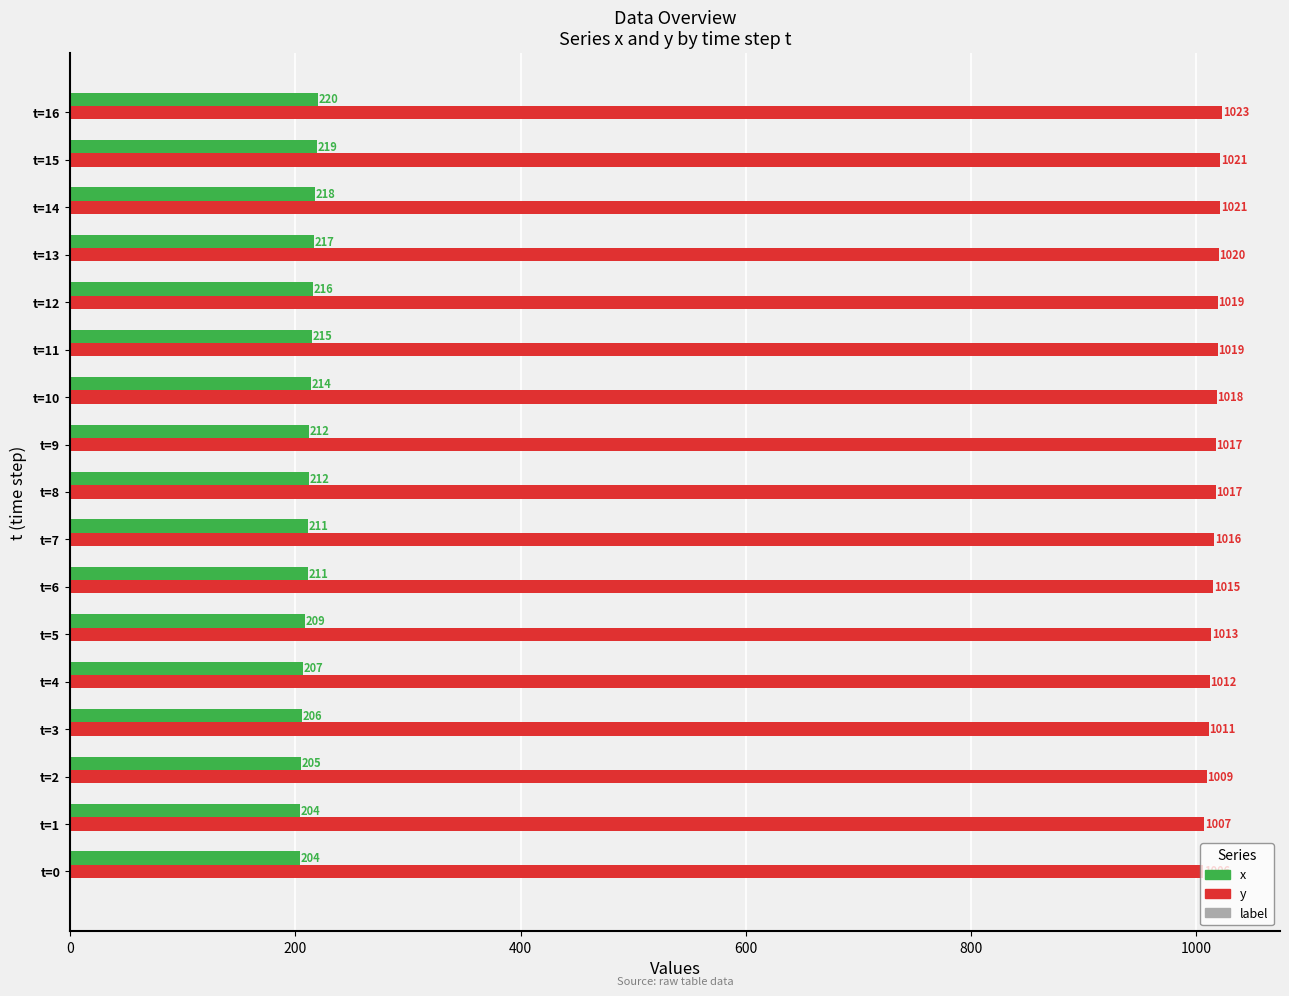

Rank the series by their maximum value, from lowest to highest.

x, y